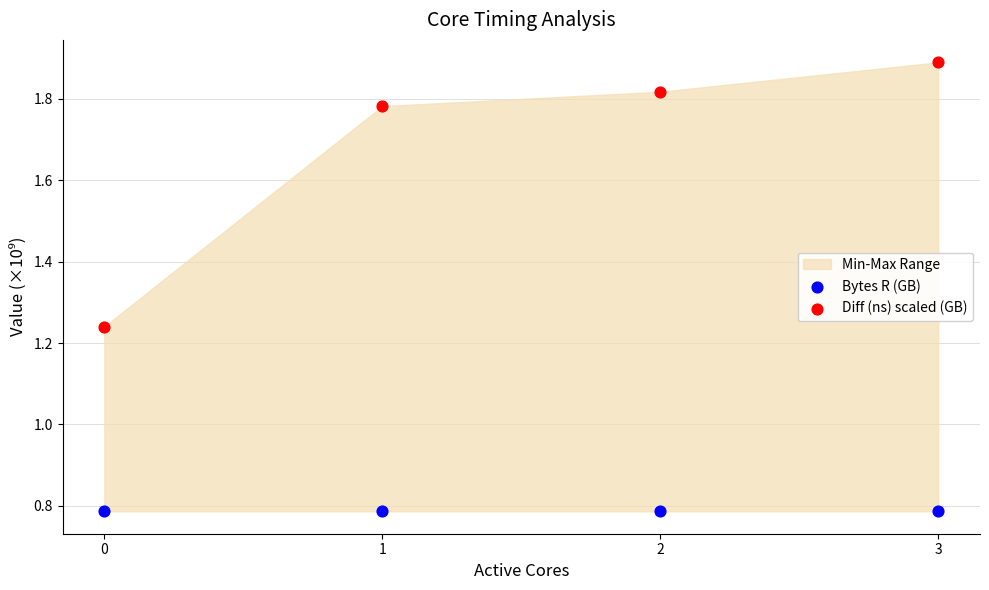

Which series contains the highest Y value?

Diff (ns) scaled (GB)